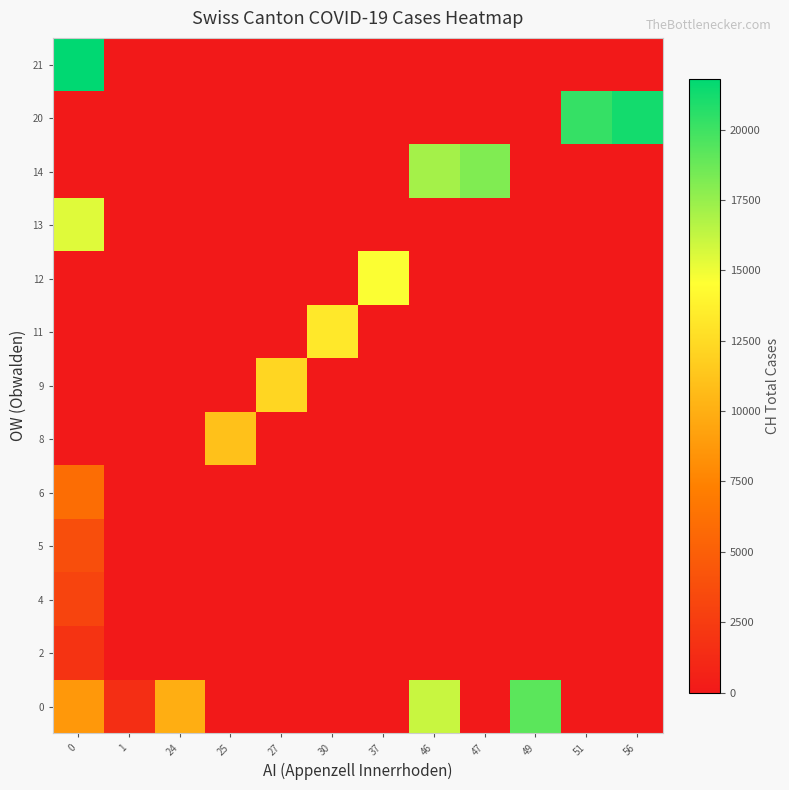

Reading left to right, extract all data points from this chart.

row_0: 8710	1494	9926	0	0	0	0	16064	0	19172	0	0
row_1: 1914	0	0	0	0	0	0	0	0	0	0	0
row_2: 3048	0	0	0	0	0	0	0	0	0	0	0
row_3: 3826	0	0	0	0	0	0	0	0	0	0	0
row_4: 5990	0	0	0	0	0	0	0	0	0	0	0
row_5: 0	0	0	11051	0	0	0	0	0	0	0	0
row_6: 0	0	0	0	12187	0	0	0	0	0	0	0
row_7: 0	0	0	0	0	13254	0	0	0	0	0	0
row_8: 0	0	0	0	0	0	14628	0	0	0	0	0
row_9: 15458	0	0	0	0	0	0	0	0	0	0	0
row_10: 0	0	0	0	0	0	0	17114	18106	0	0	0
row_11: 0	0	0	0	0	0	0	0	0	0	20239	21221
row_12: 21808	0	0	0	0	0	0	0	0	0	0	0